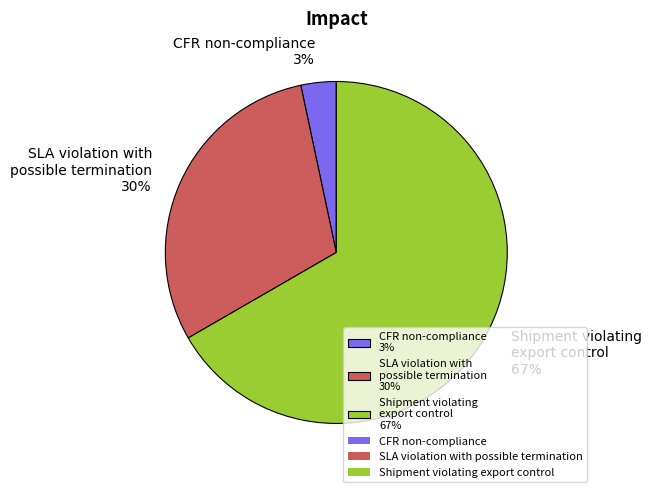

Between CFR non-compliance and SLA violation with possible termination, which is larger?

SLA violation with possible termination